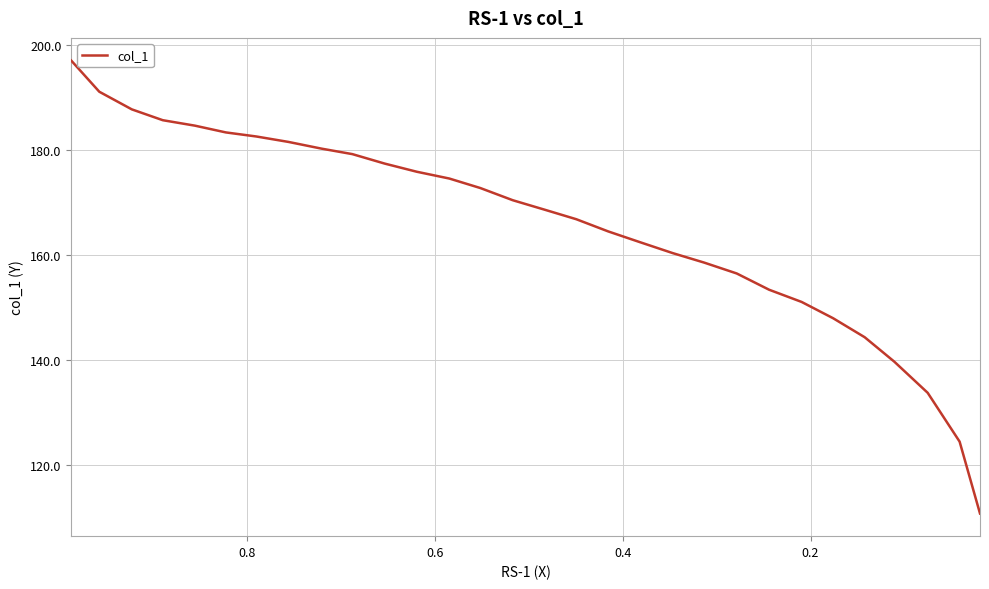

Does the chart have visible grid lines?

Yes